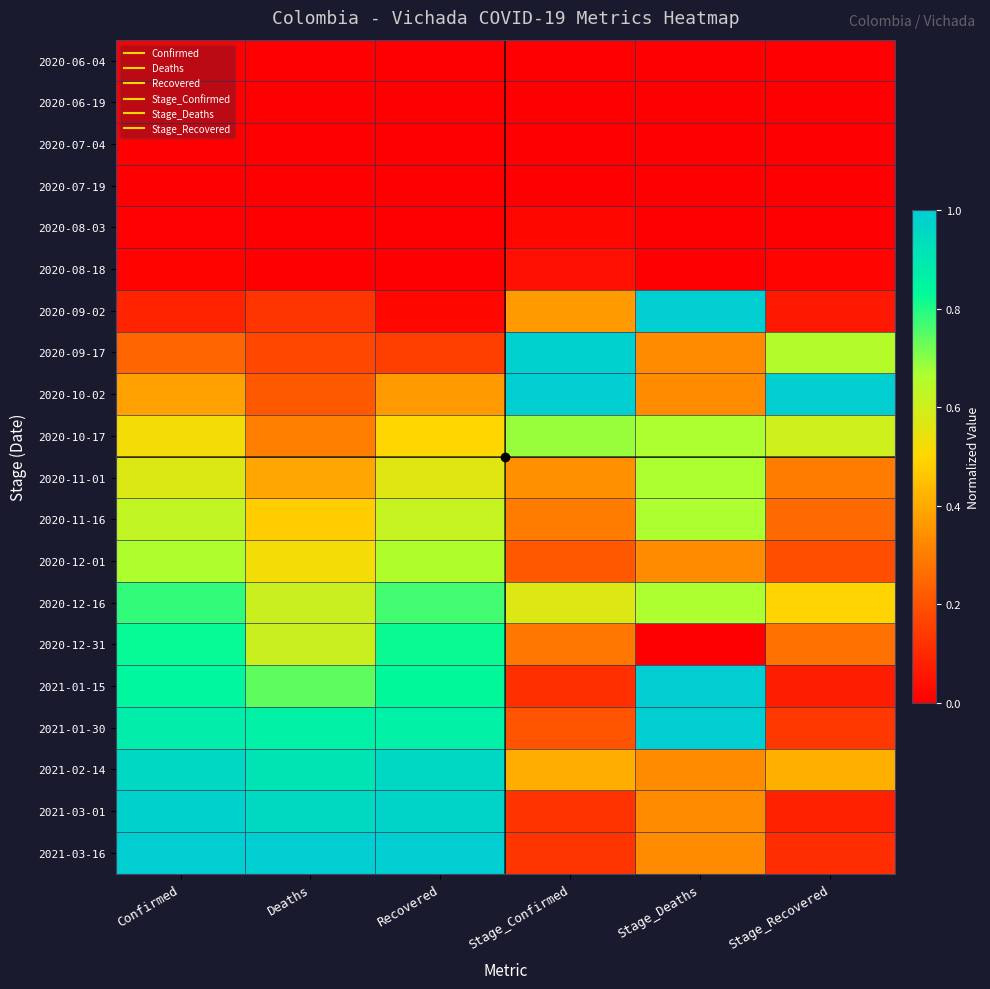

Which category has the highest value across all series?

Stage_Deaths